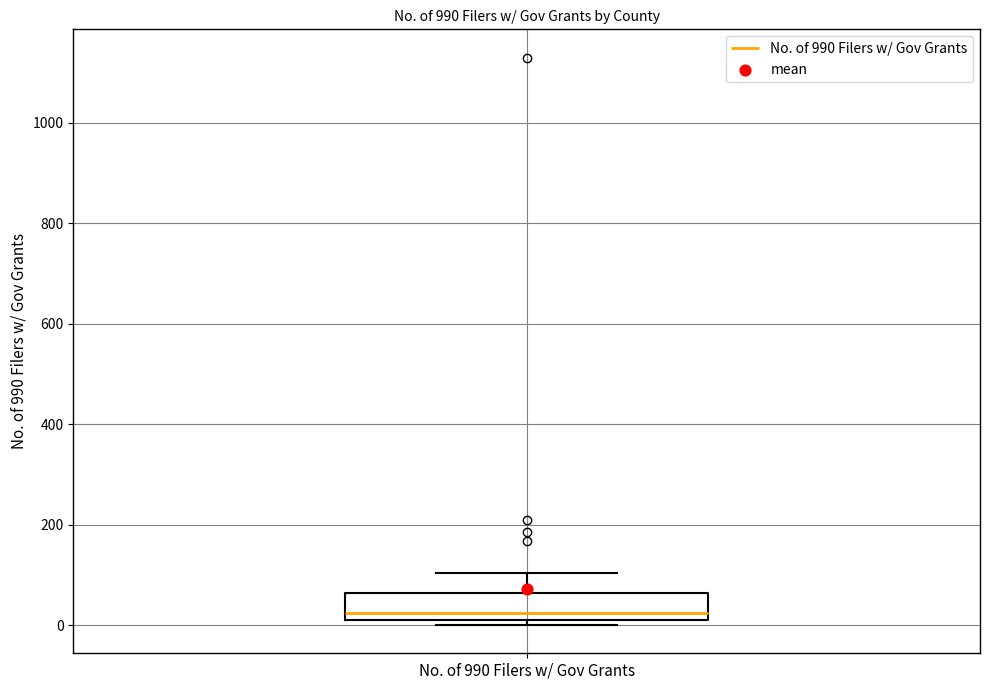

Read this box plot against the y-axis: the position of the median line, the range covered by the box, and the ends of both whiskers. The values are not printed on the chart, so give them approximately, as read against the axis.

median 20 (just above the box's lower edge), box 20 to 60, whiskers 0 to 100